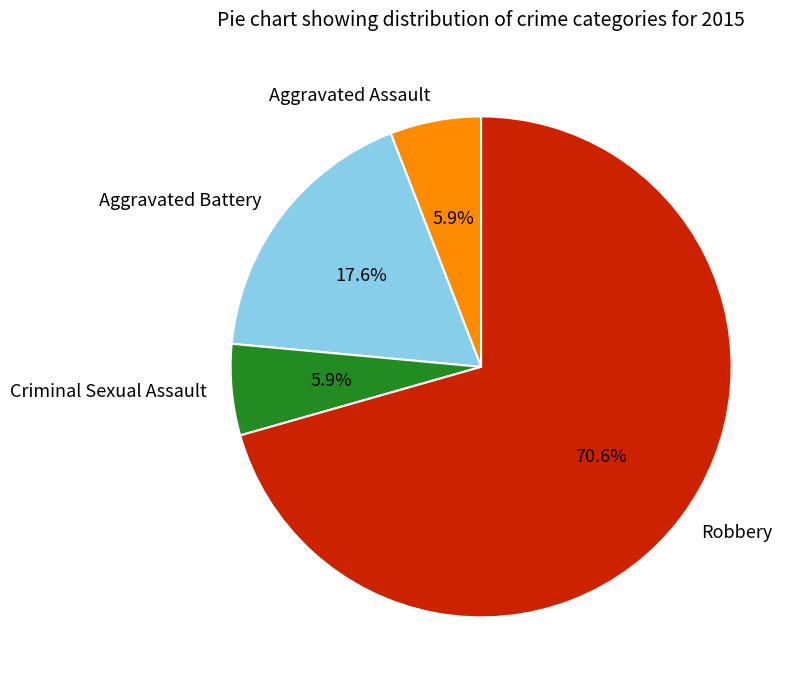

How much of the chart is everything except Aggravated Assault?

94.1%